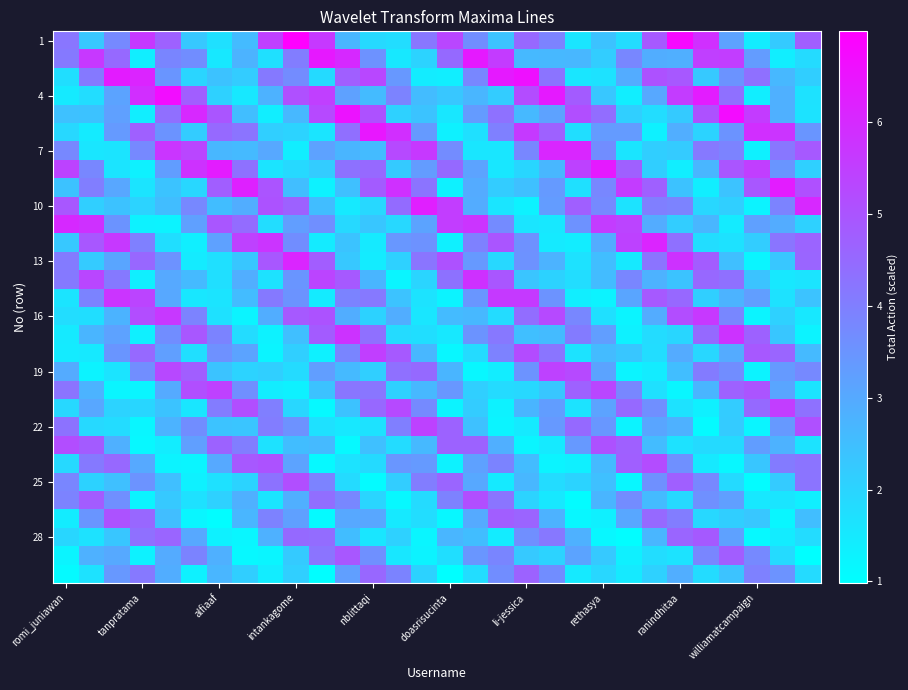

How many data points does each series have?

30